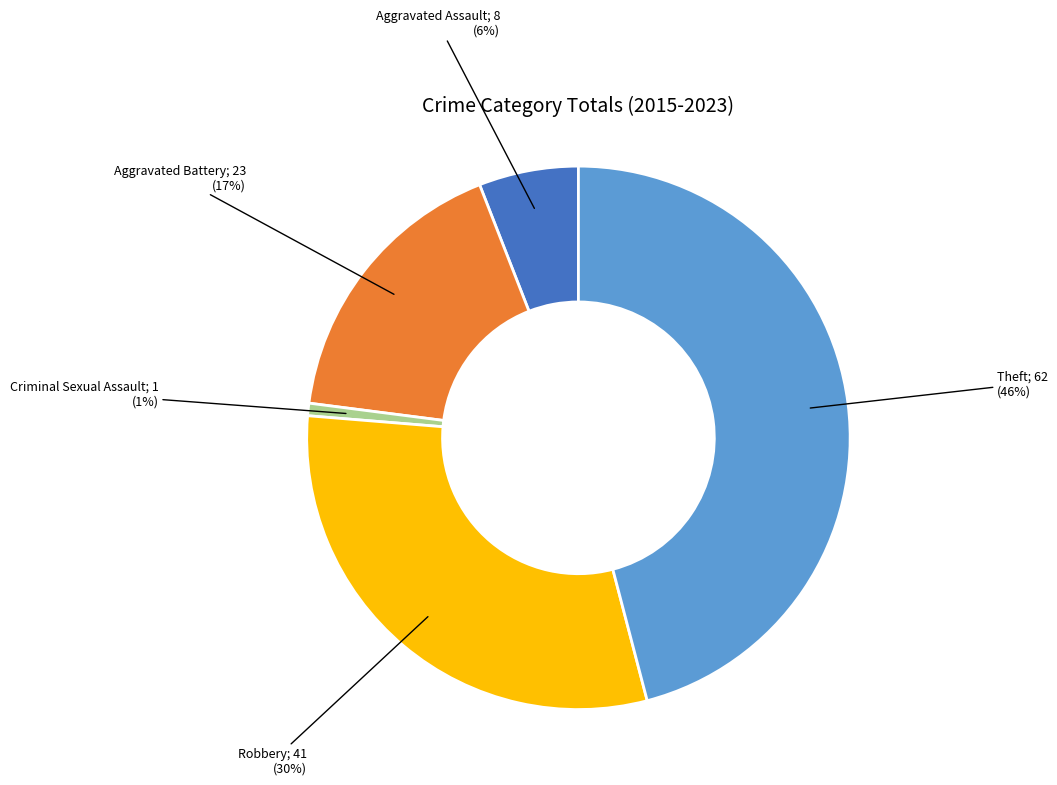

To the nearest percent, what is the average slice percentage?

20%